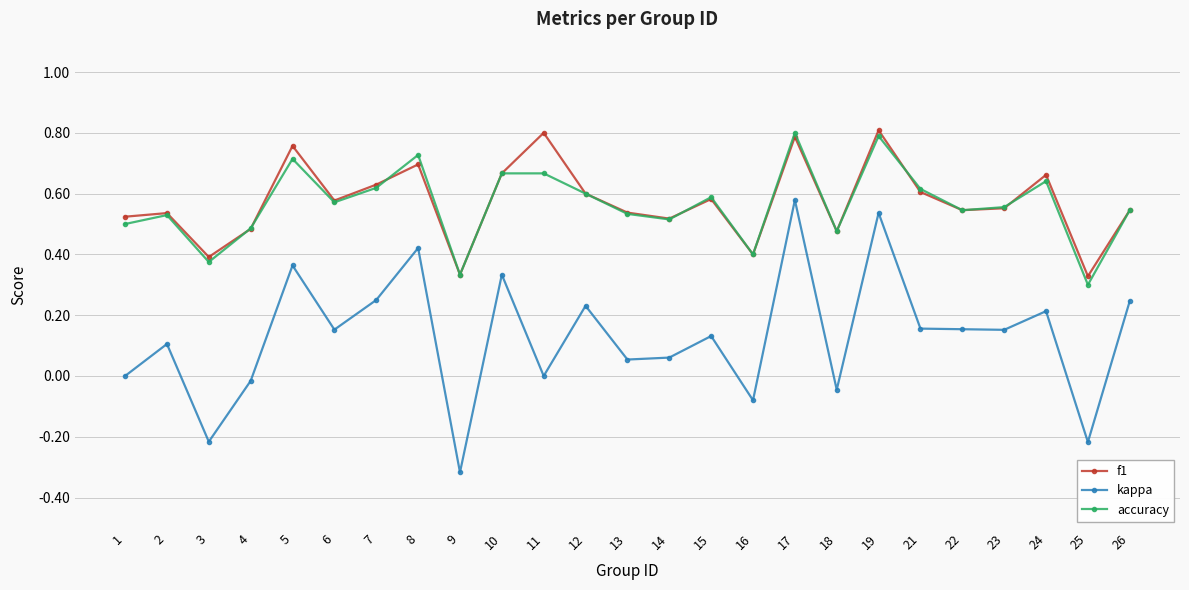

At 8, list the series in order from largest to smallest.

accuracy, f1, kappa